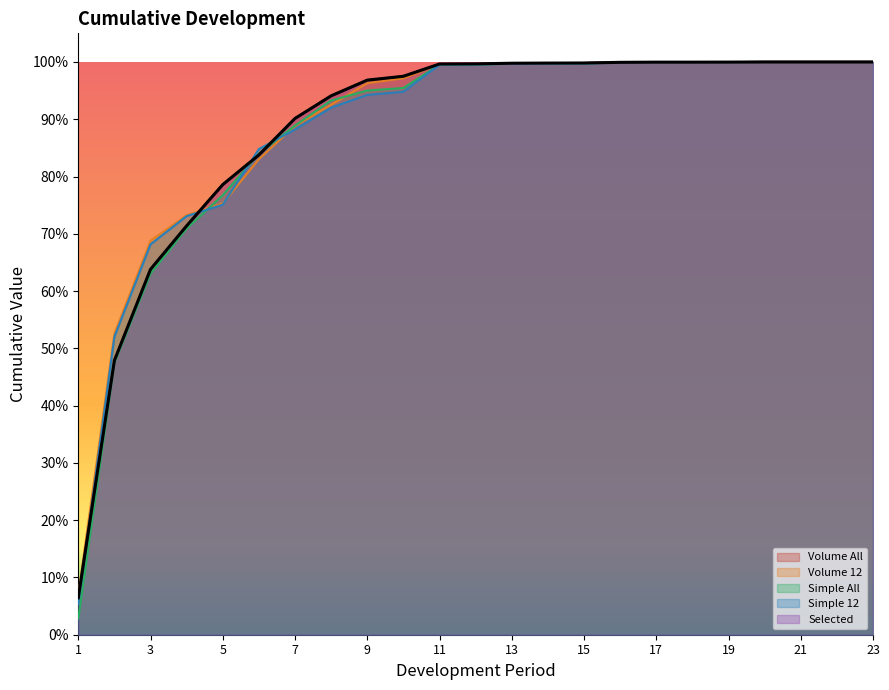

Which category has the highest value in the Selected series?

20